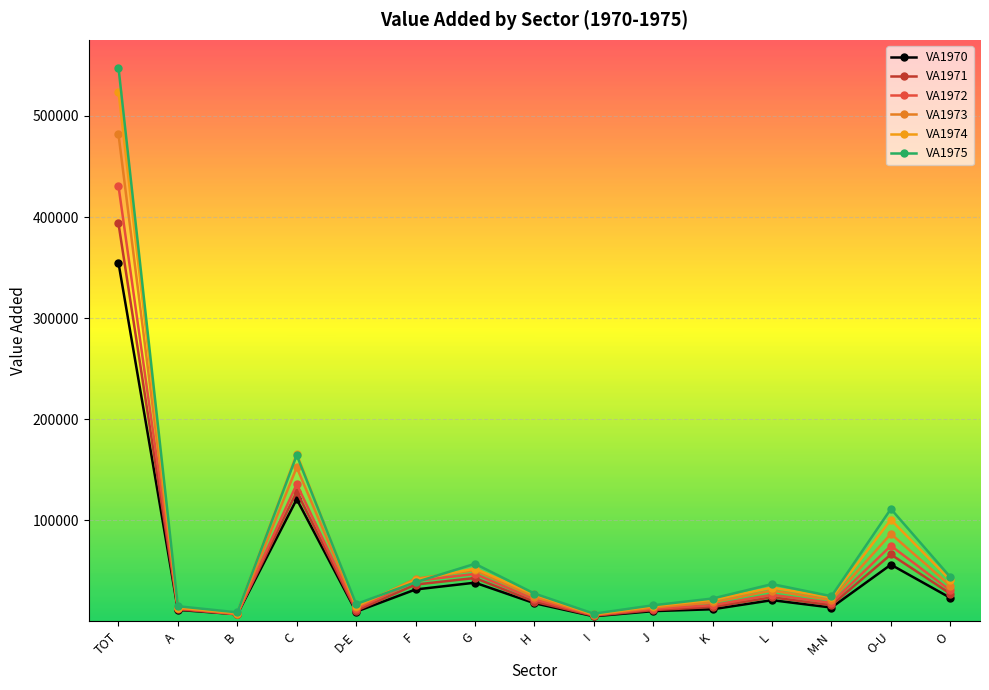

What position from the right is I?

7